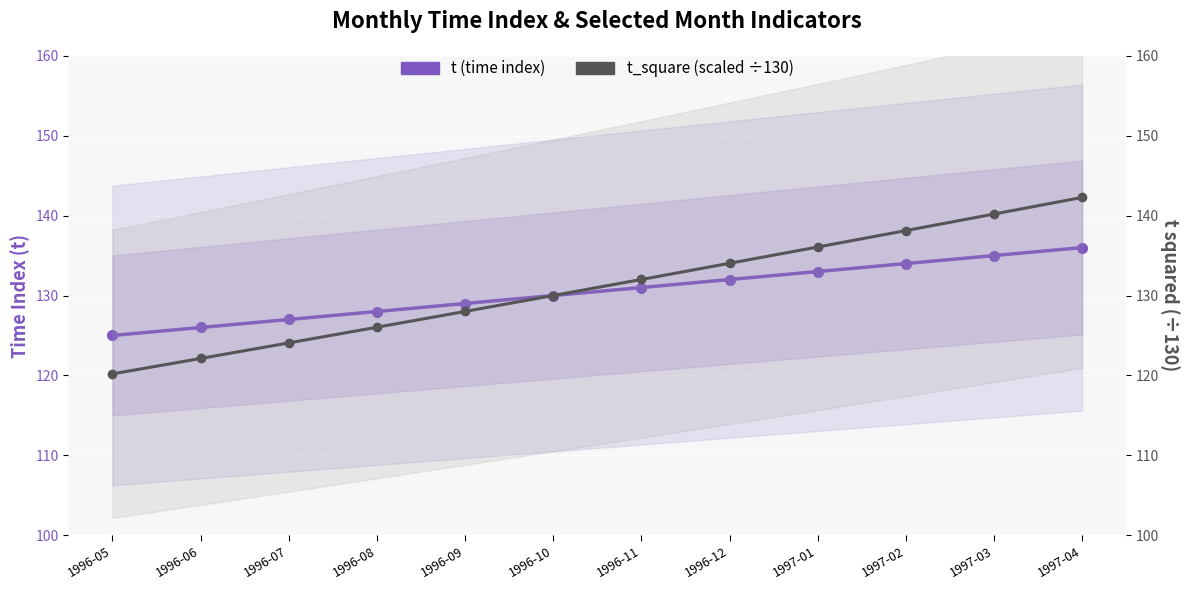

Between 1996-06 and 1997-03, which series saw the biggest shift?

t_square (scaled ÷130)